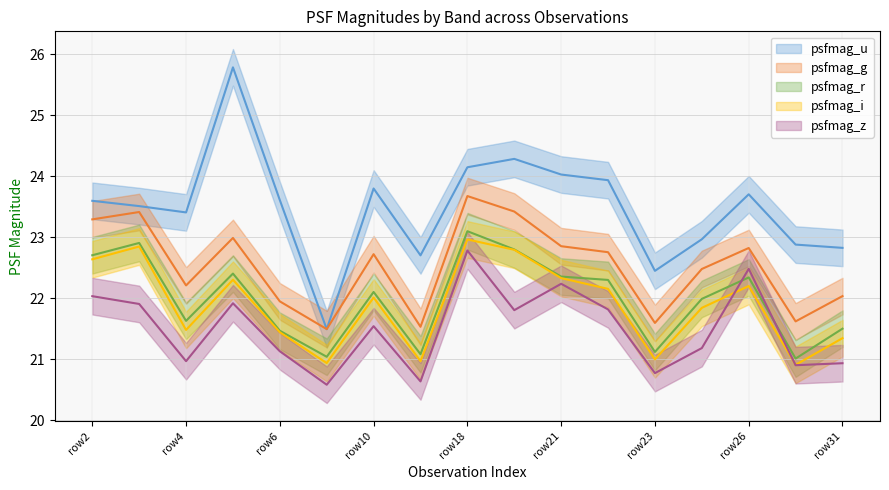

What is the sum of all psfmag_g values?

382.8